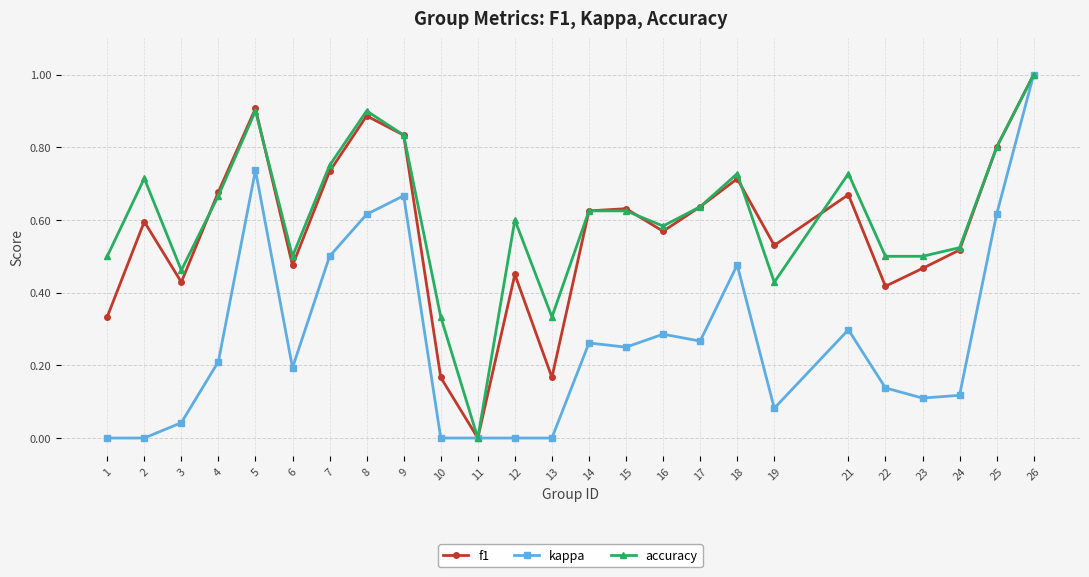

How many positive values does the accuracy series have?

24